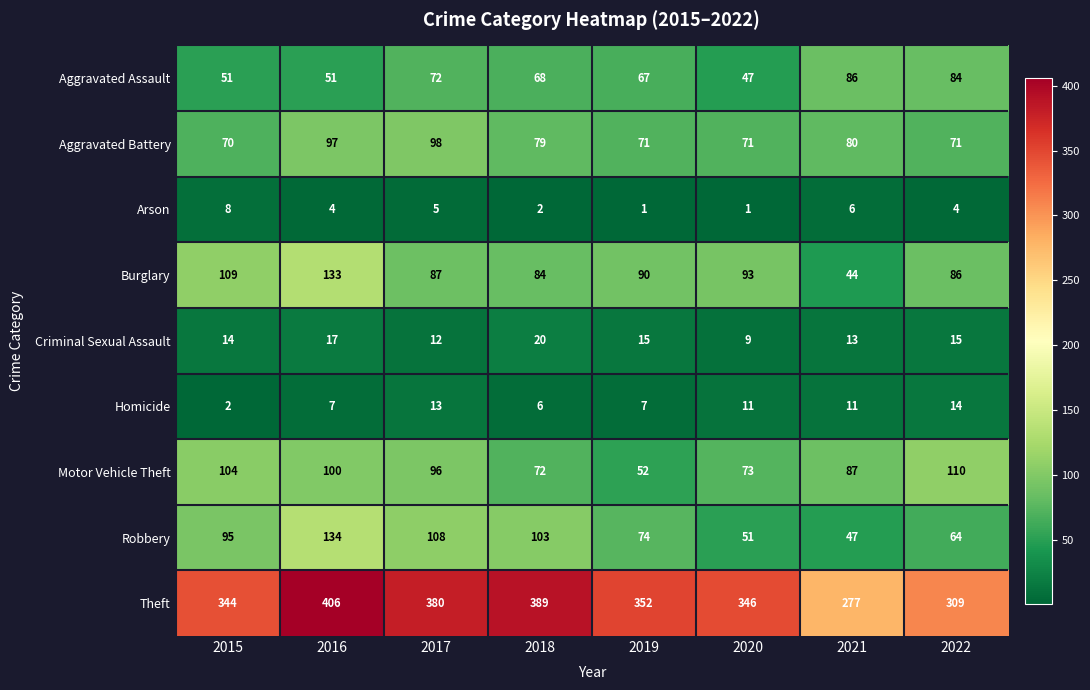

Which series changed the most between 2017 and 2021?

Theft